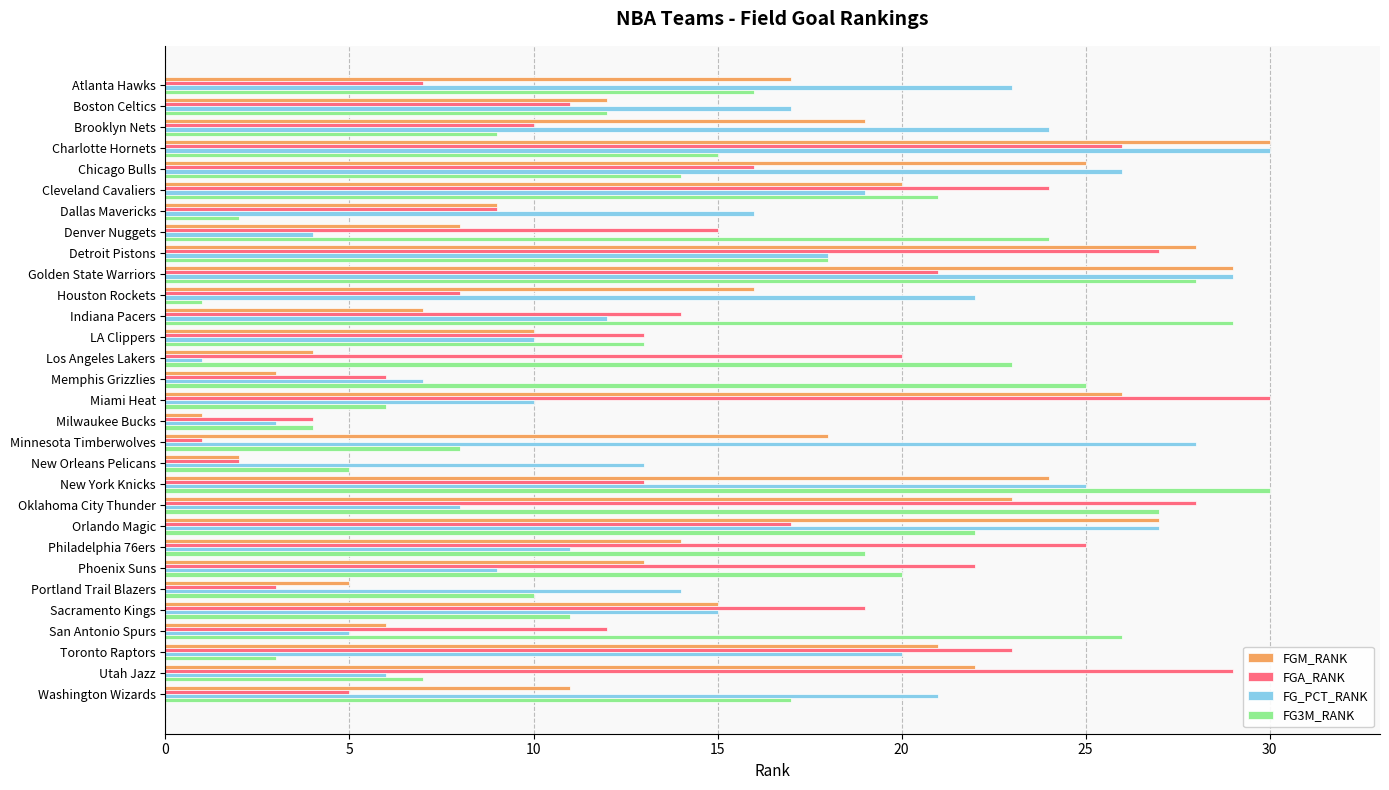

What is the approximate value of FGA_RANK at Atlanta Hawks?

7